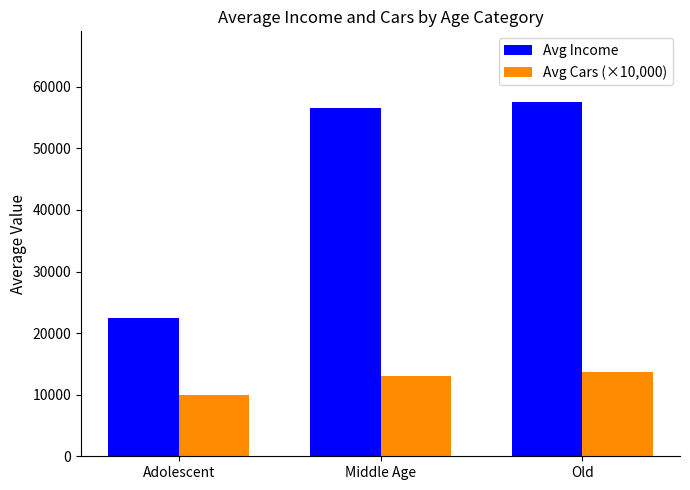

At Middle Age, list the series in order from largest to smallest.

Avg Income, Avg Cars (×10,000)